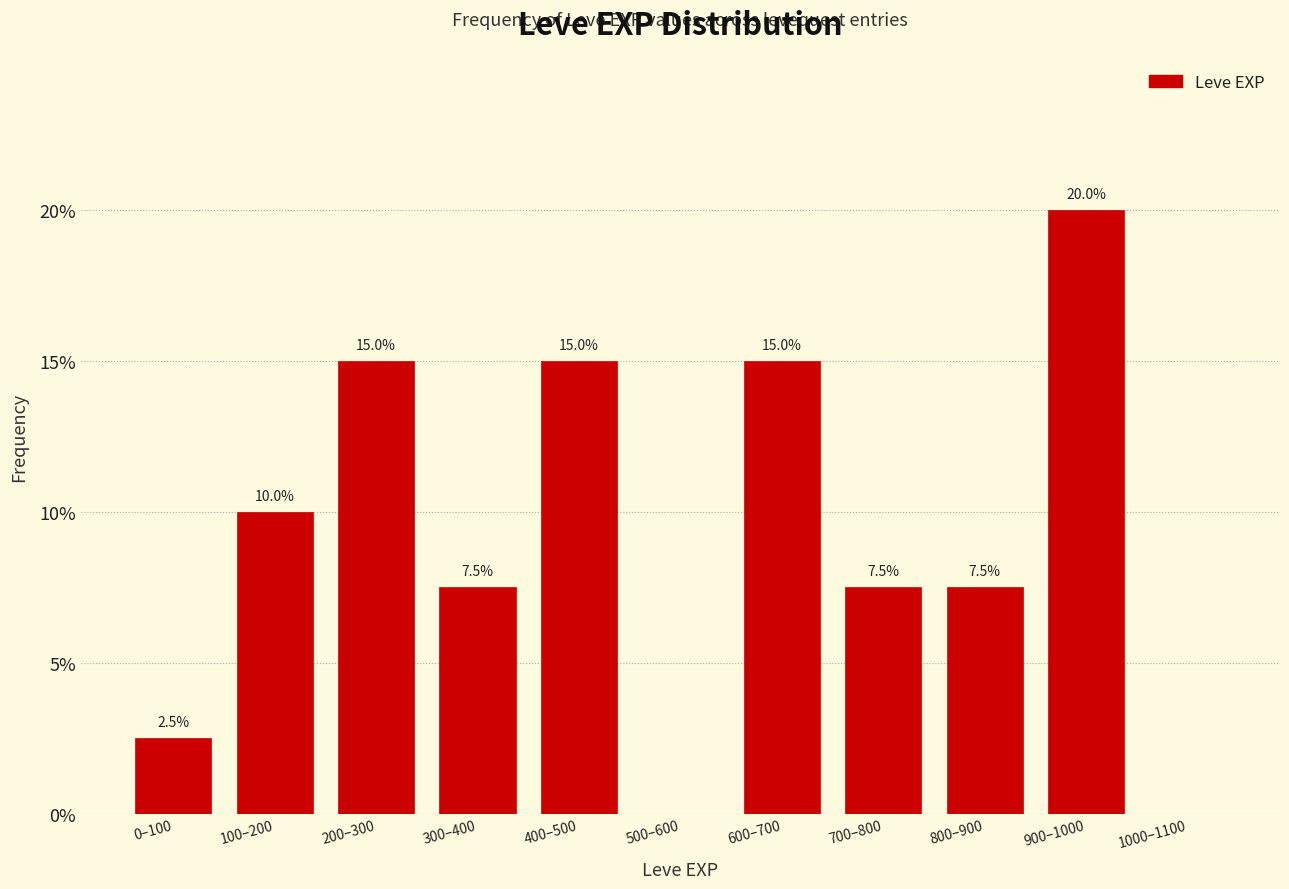

Reading left to right, list all the values displayed in this chart.

0–100=2.5	100–200=10.0	200–300=15.0	300–400=7.5	400–500=15.0	500–600=0.0	600–700=15.0	700–800=7.5	800–900=7.5	900–1000=20.0	1000–1100=0.0